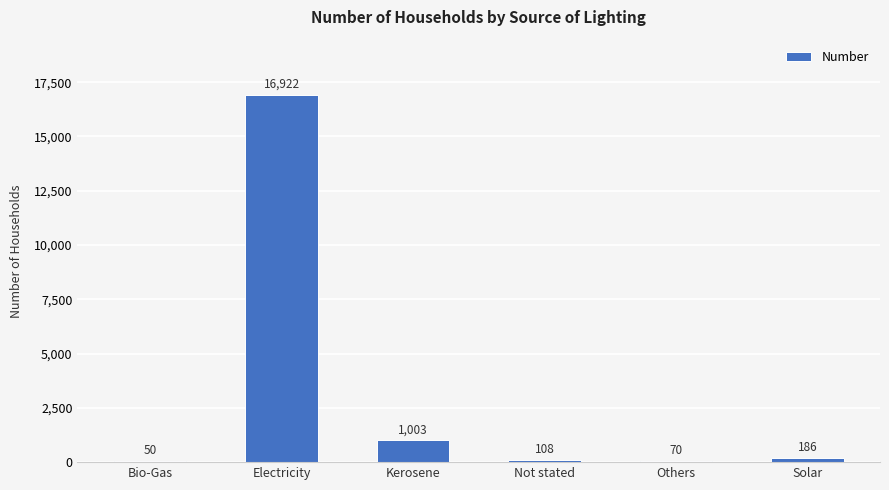

Reading right to left, transcribe all the data shown in this chart.

Solar=186	Others=70	Not stated=108	Kerosene=1003	Electricity=16922	Bio-Gas=50